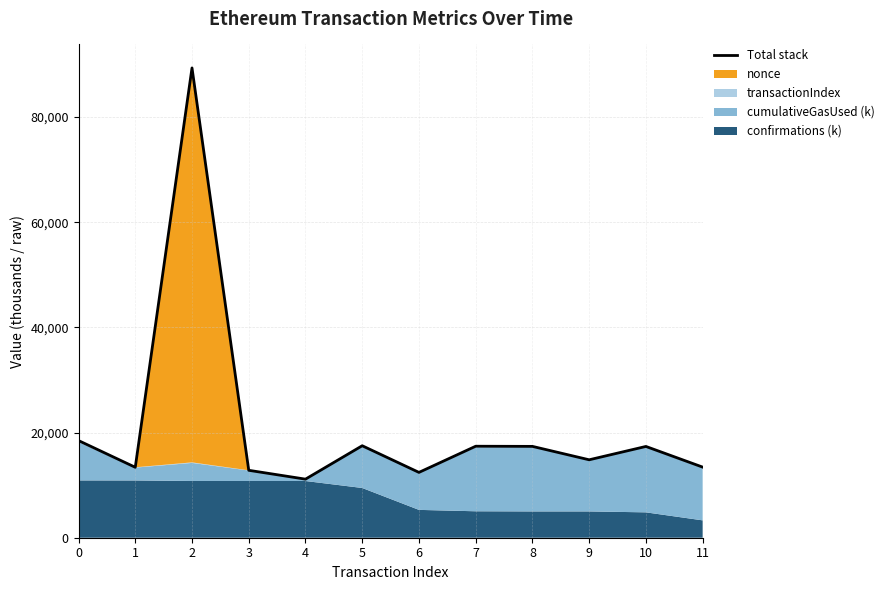

What is the change in value from 2 to 10?

-71981.3